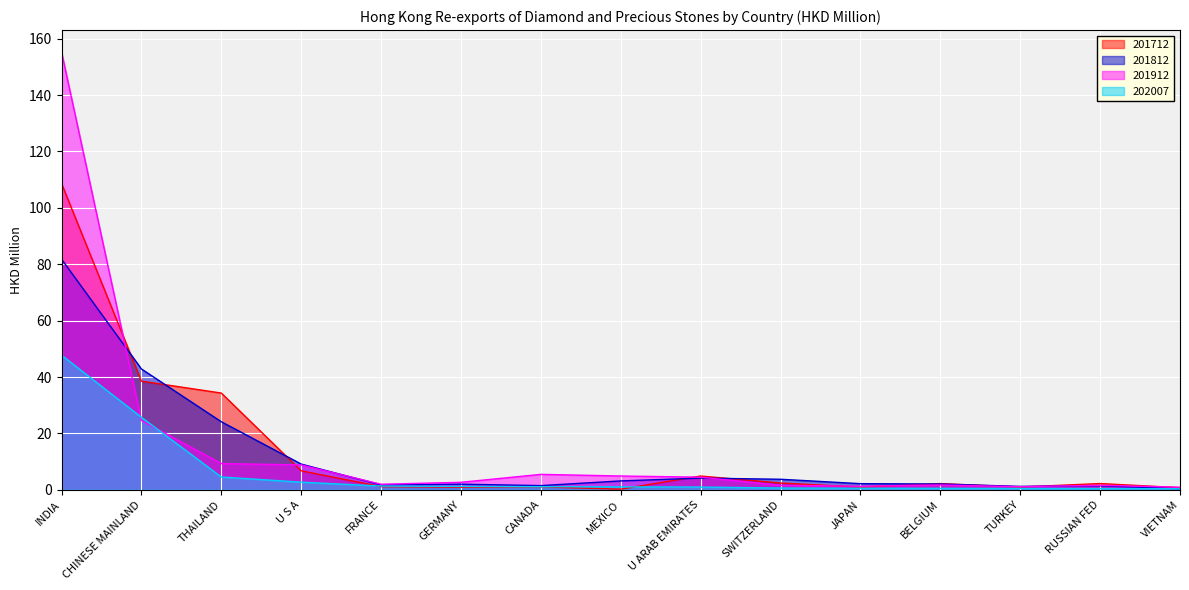

What is the minimum value for 201712?

0.2